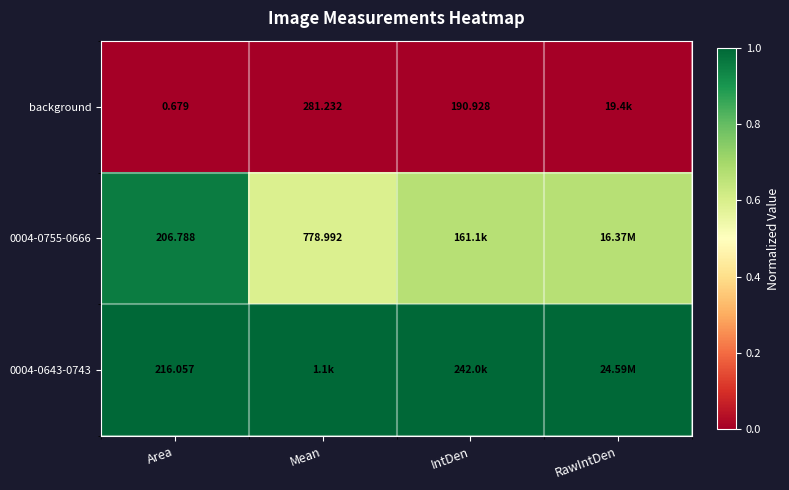

Which category has the lowest value in the background series?

Area